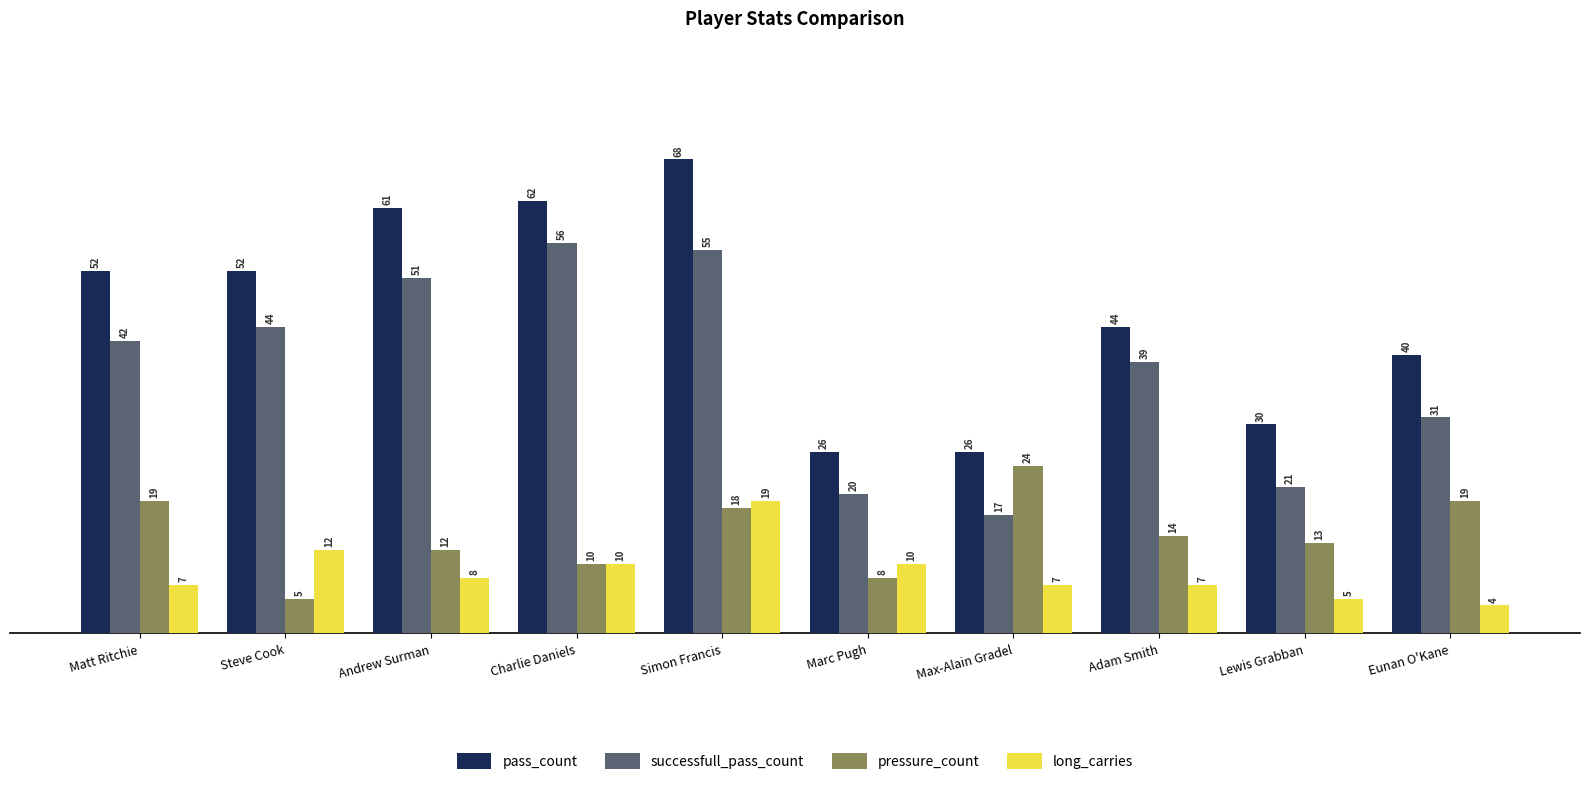

At which category does the chart reach its minimum across all series?

Eunan O'Kane